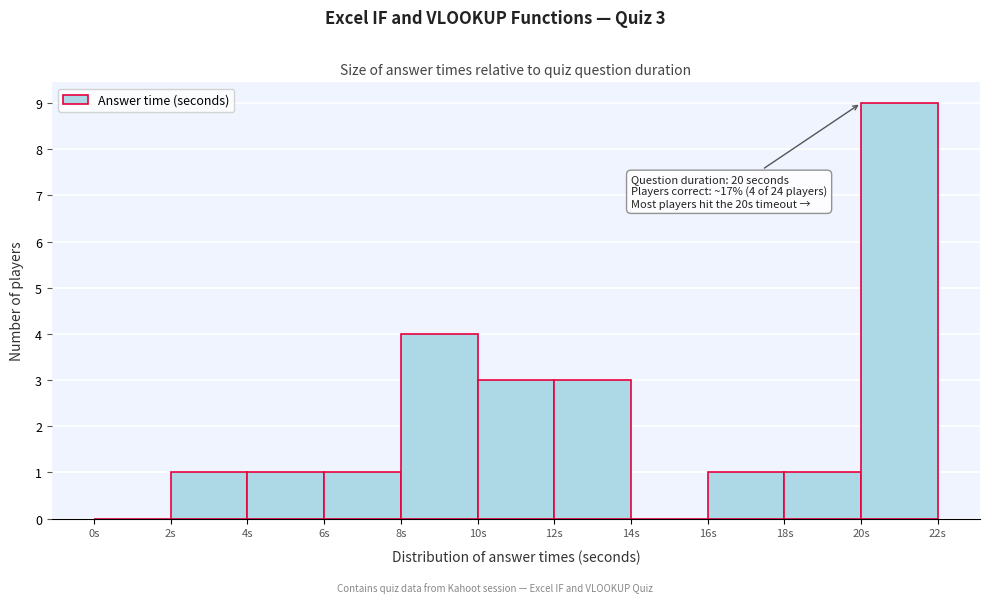

Which range on the x-axis has the tallest bar?

20 to 22